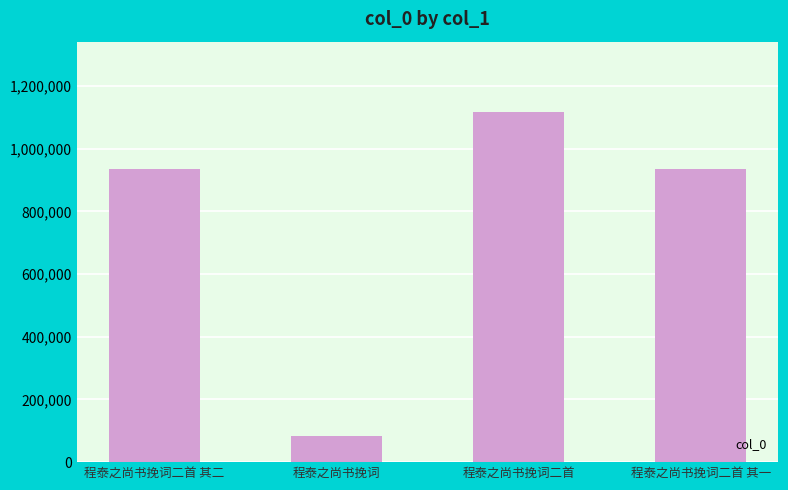

Which has a higher value, 程泰之尚书挽词二首 其一 or 程泰之尚书挽词二首?

程泰之尚书挽词二首